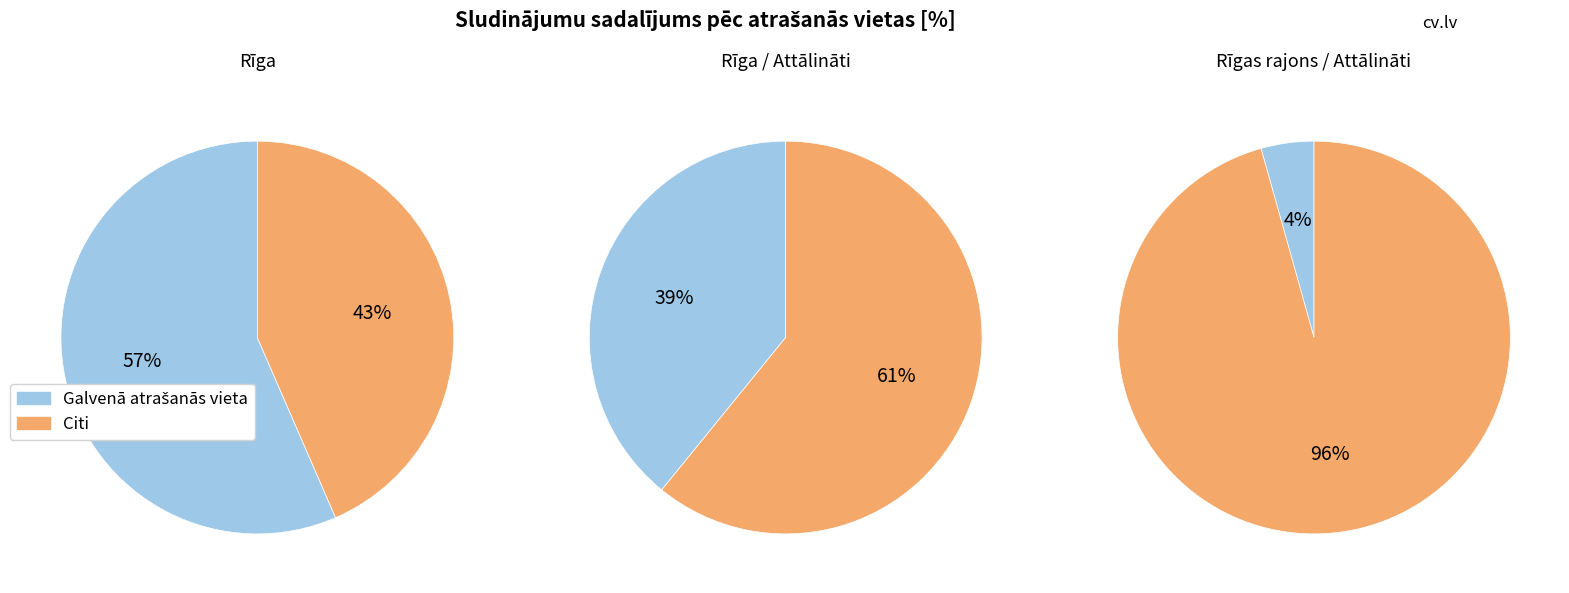

To the nearest percent, what is the difference between the Rīgas rajons / Attālināti and Rīga / Attālināti slice percentages?

35%